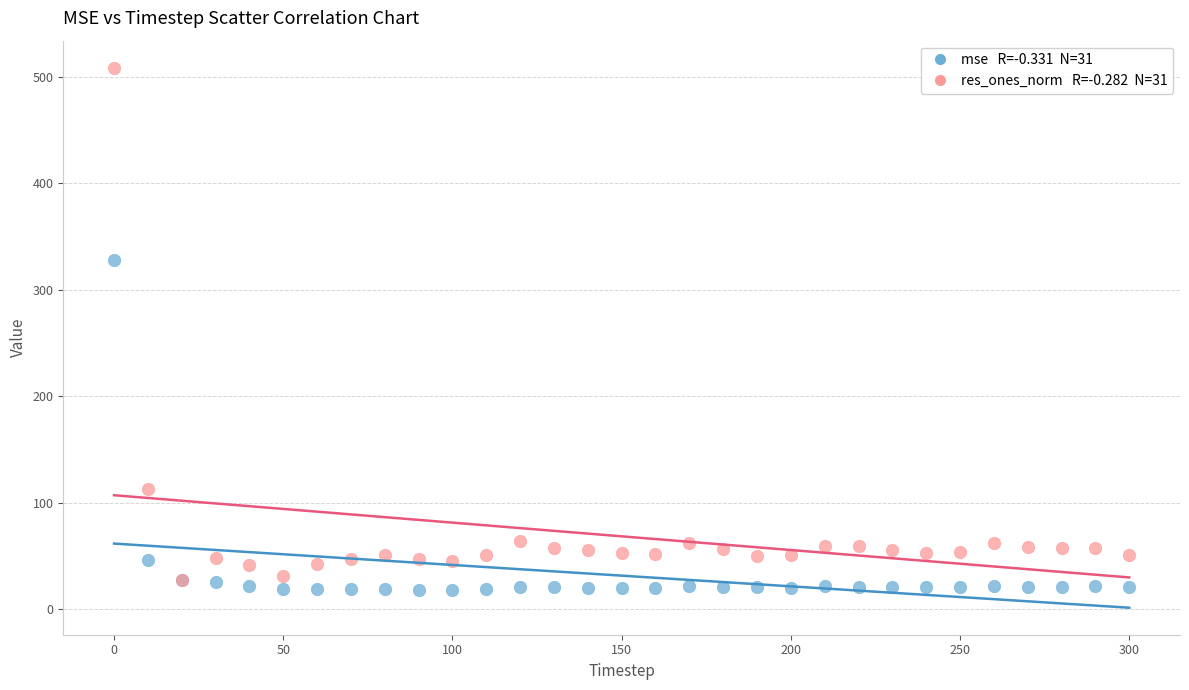

Across all series, what Y value is closest to 263?

327.8